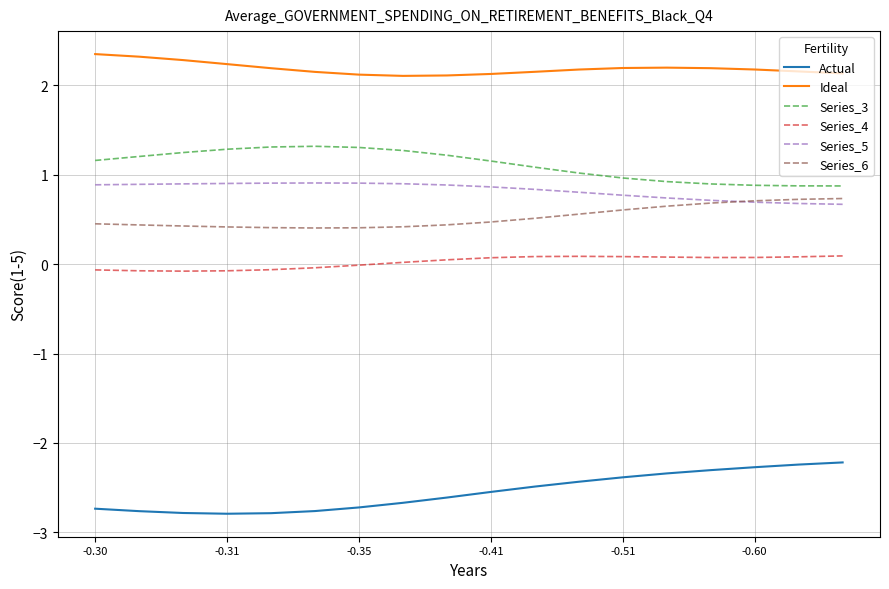

Which series has the largest total across all categories?

Ideal